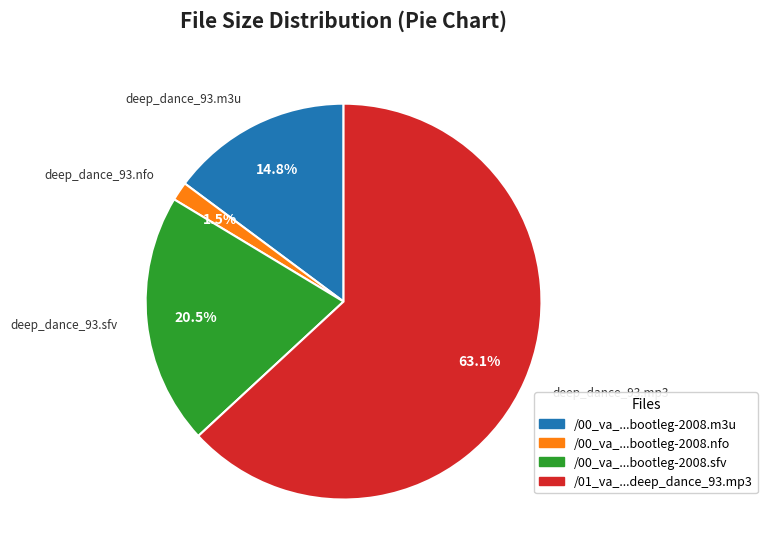

Is there any slice that represents more than half of the pie?

Yes